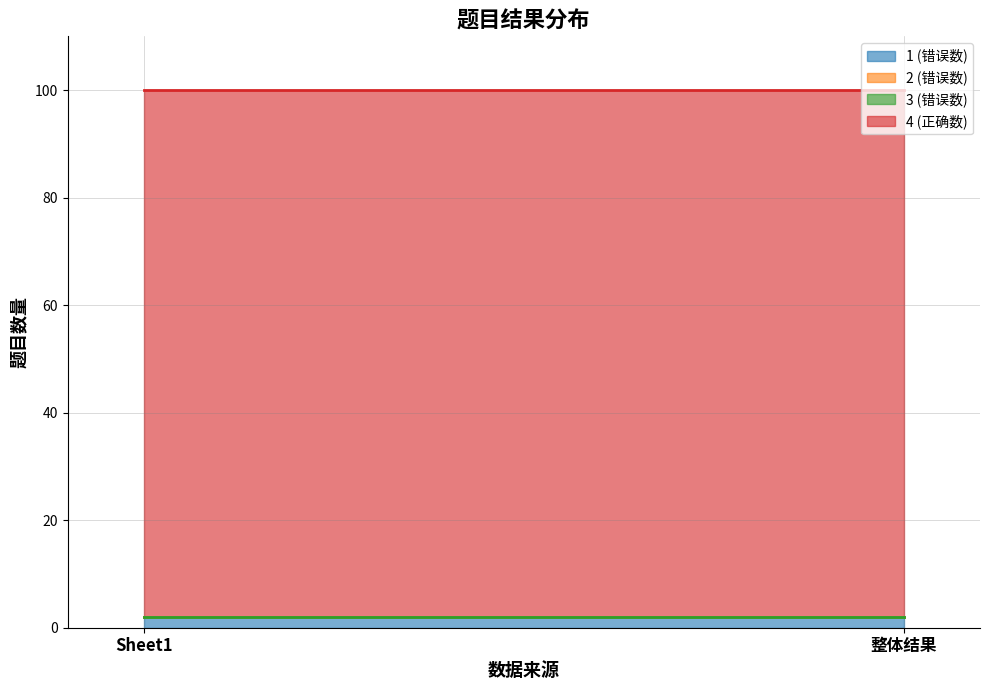

Which category has the lowest value across all series?

Sheet1